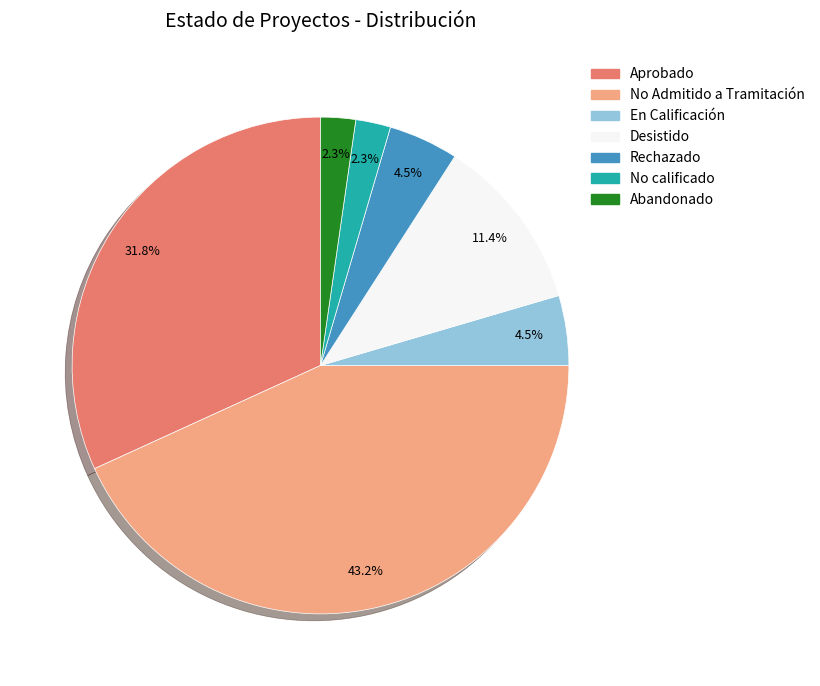

How many segments does this pie chart have?

7